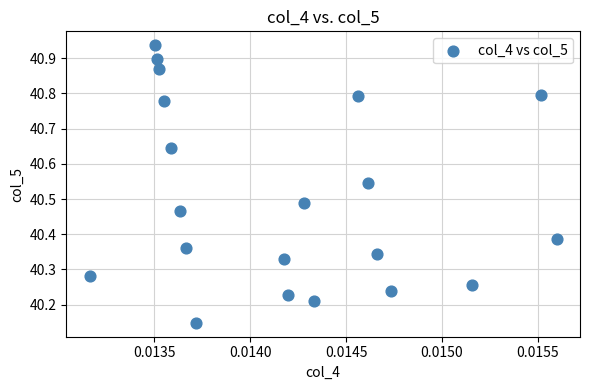

What is the range of Y values (max minus min)?

0.8